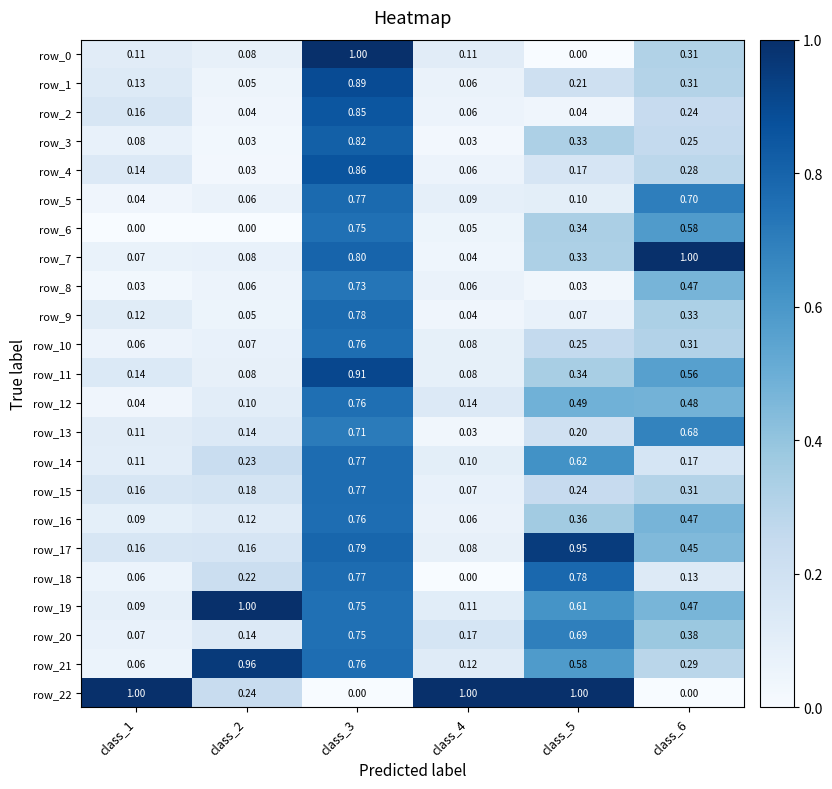

Count the number of data series in this chart.

23